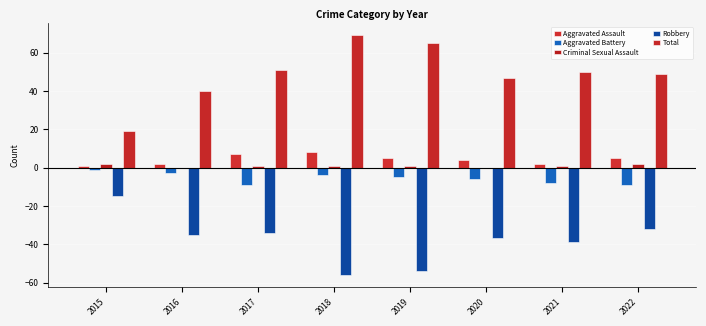

Which series changed the most between 2015 and 2019?

Total